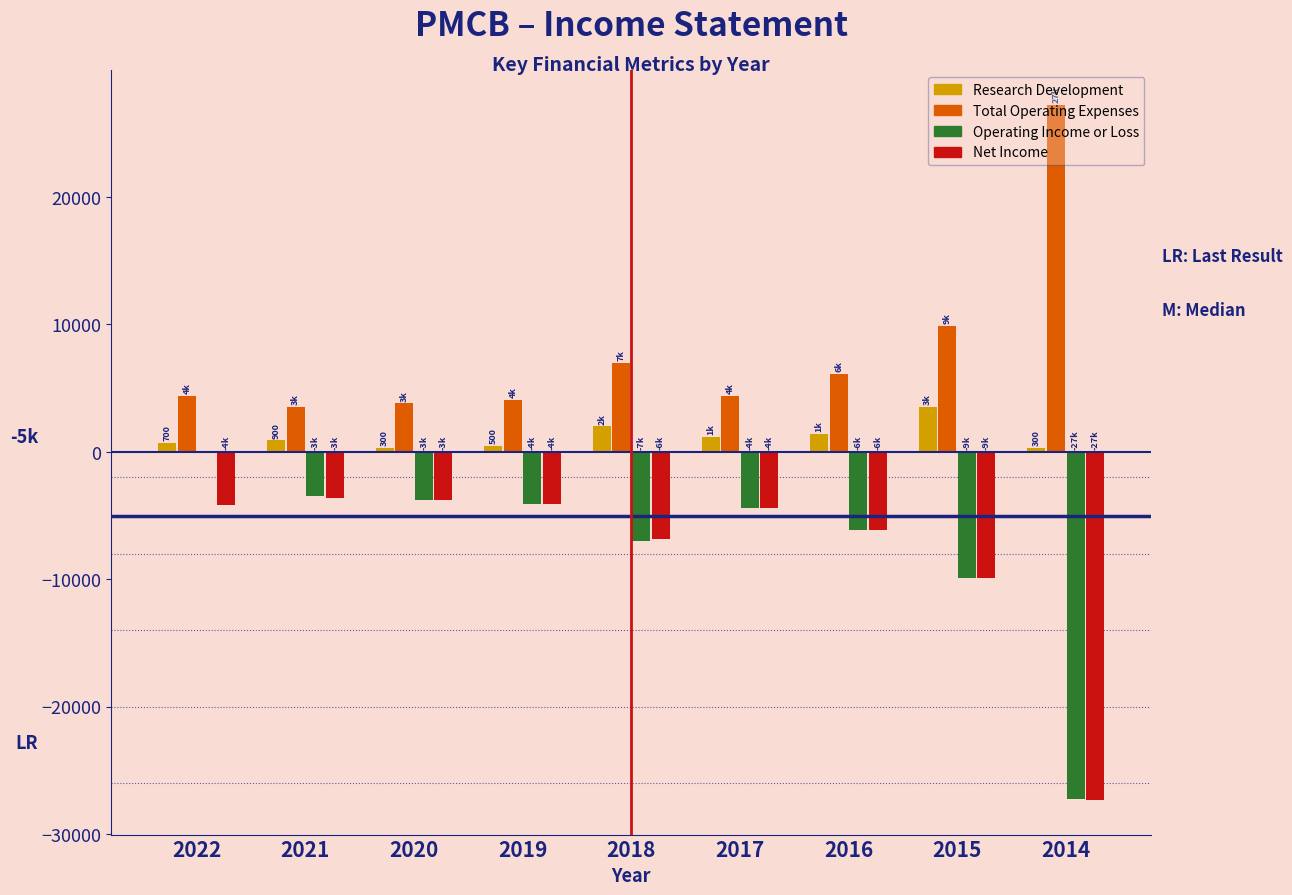

Which series has the largest total across all categories?

Total Operating Expenses